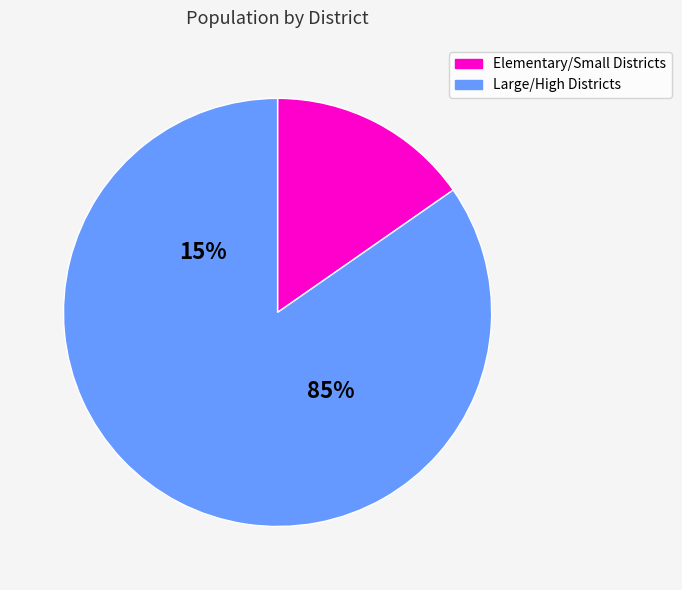

Combined, do Hueneme Elementary and Oxnard Union High account for over 50%?

No